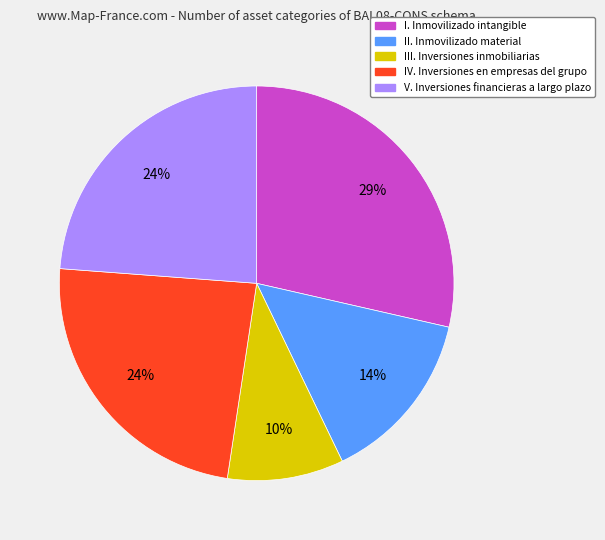

Count the number of slices in the pie.

5